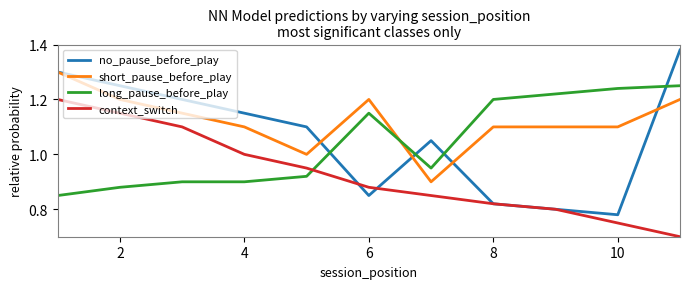

True or false: context_switch has more than 0 points higher than both neighbors.

False